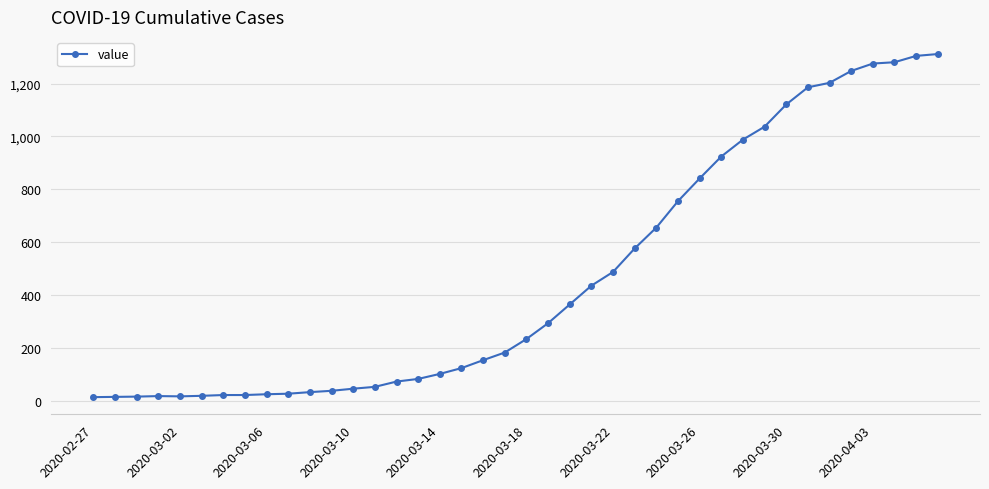

What is the average value?

465